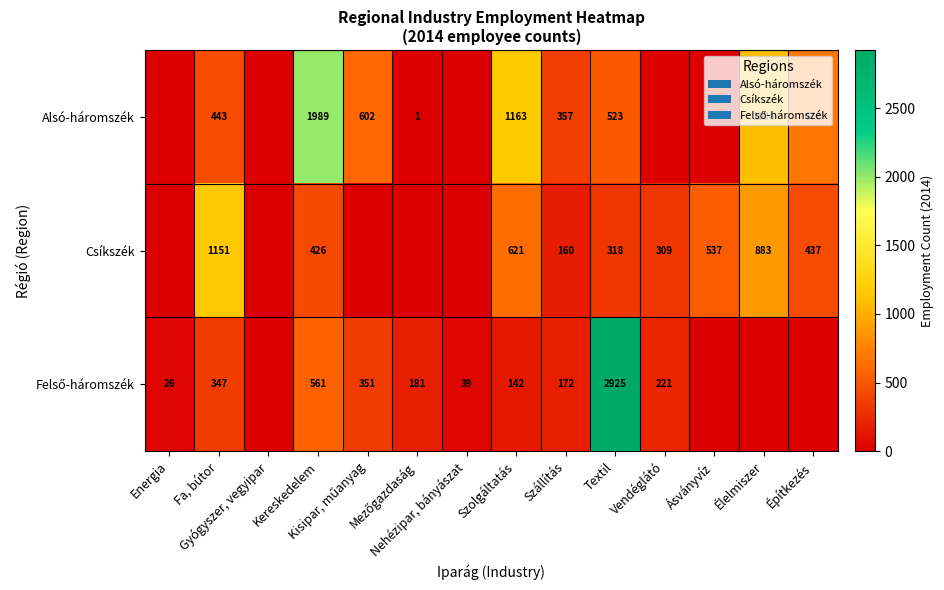

How many data points in Csíkszék are less than 318?

7